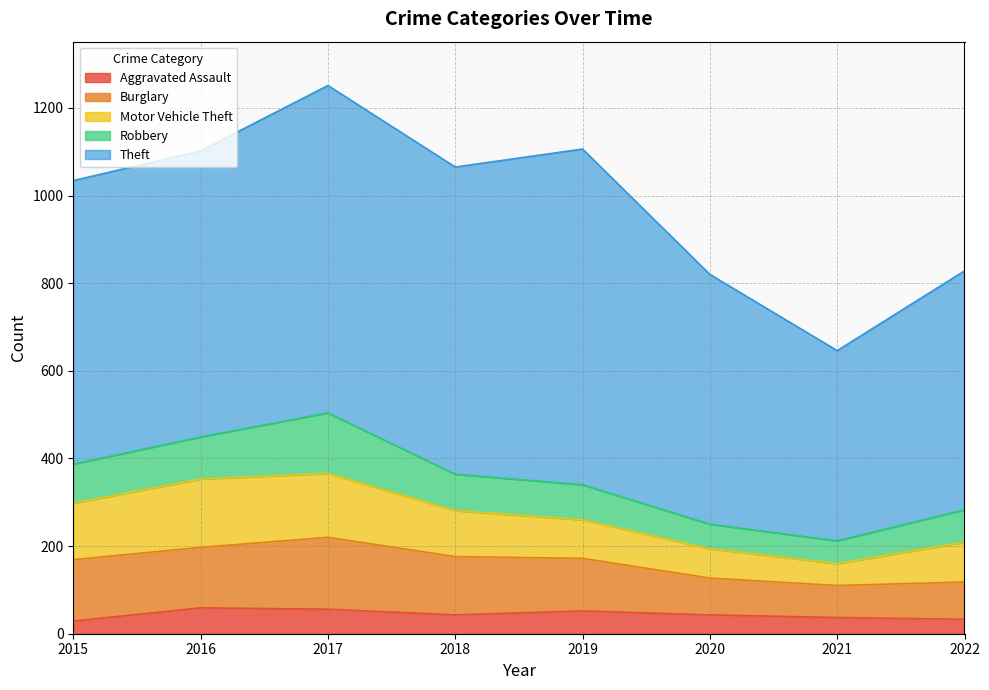

Between 2015 and 2016, which series saw the biggest shift?

Aggravated Assault